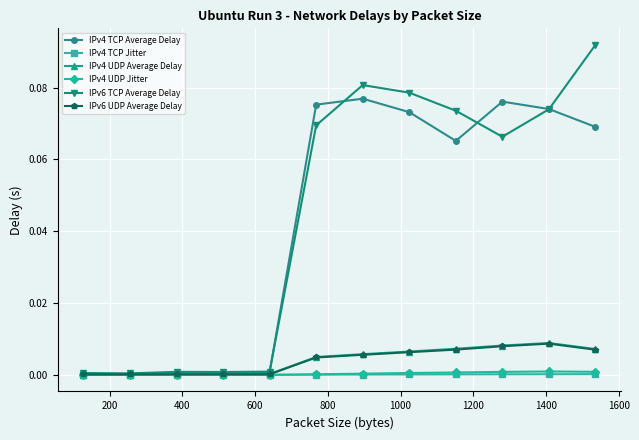

Which series has the largest range (max minus min)?

IPv6 TCP Average Delay